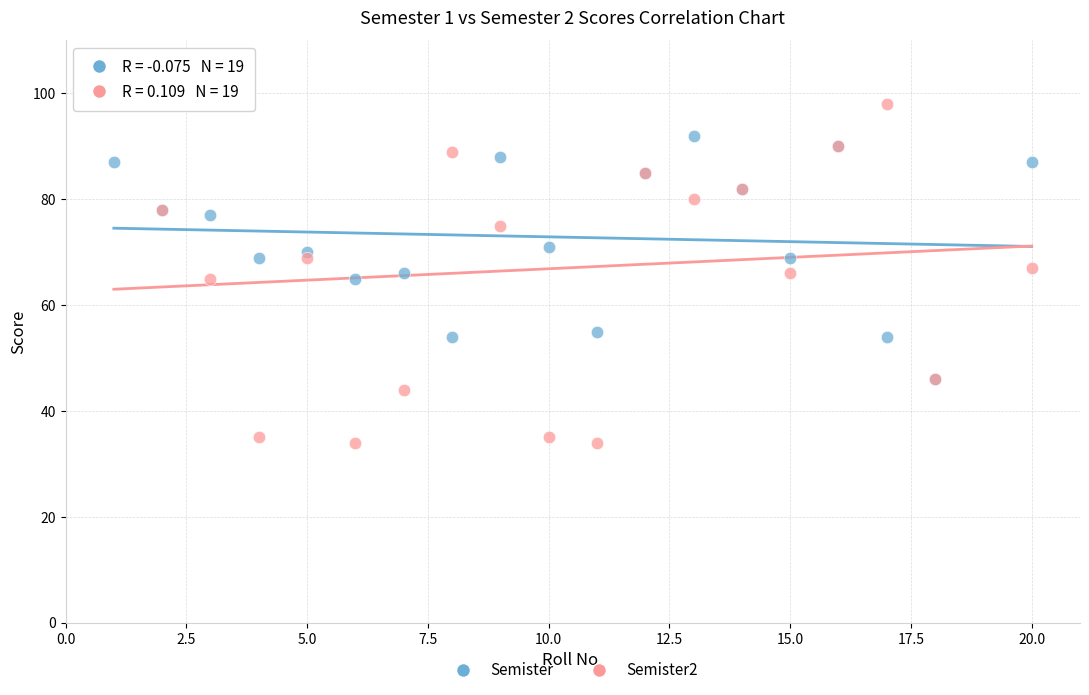

Which series reaches the minimum Y coordinate?

Semister2